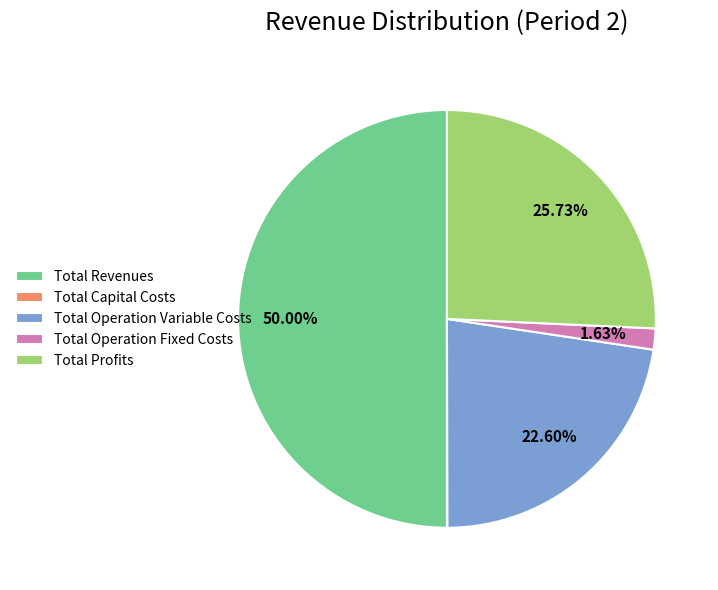

Combined, do Total Profits and Total Operation Fixed Costs account for over 50%?

No